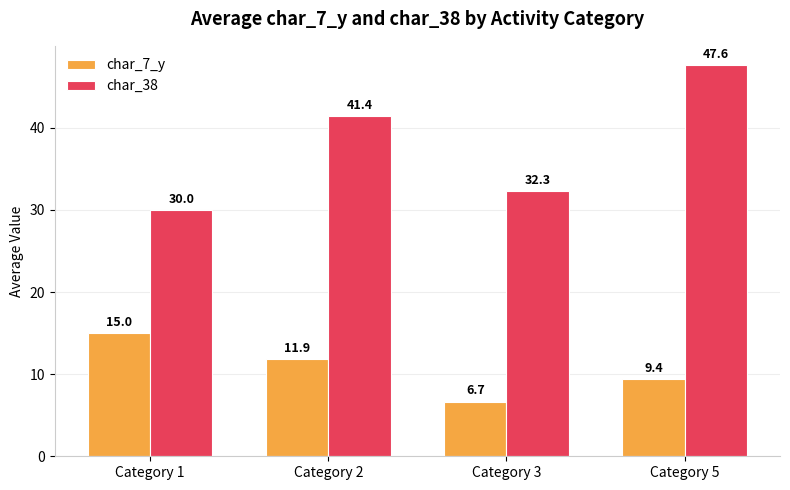

What is the difference between the char_38 values at Category 5 and Category 3?

15.3